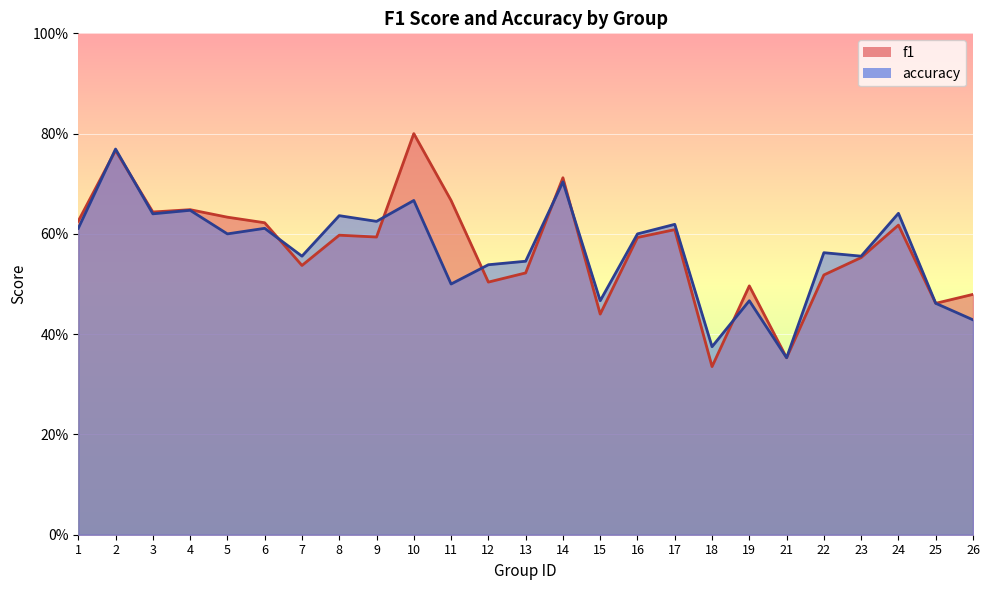

Which has a higher value, 2 or 25?

2